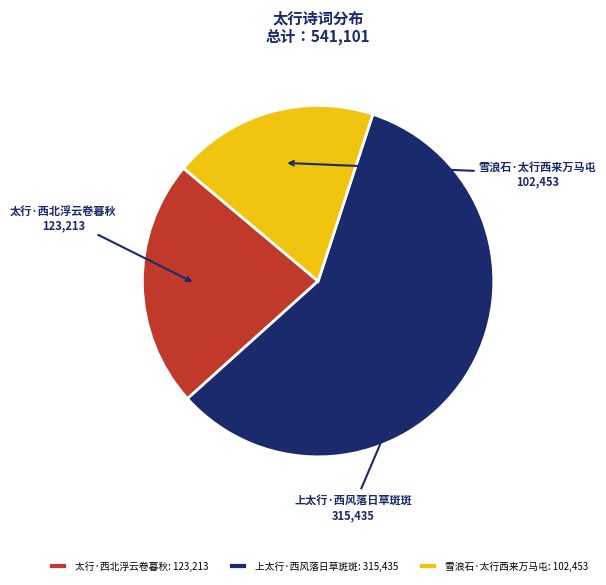

Which category has the smallest portion of the pie?

雪浪石·太行西来万马屯